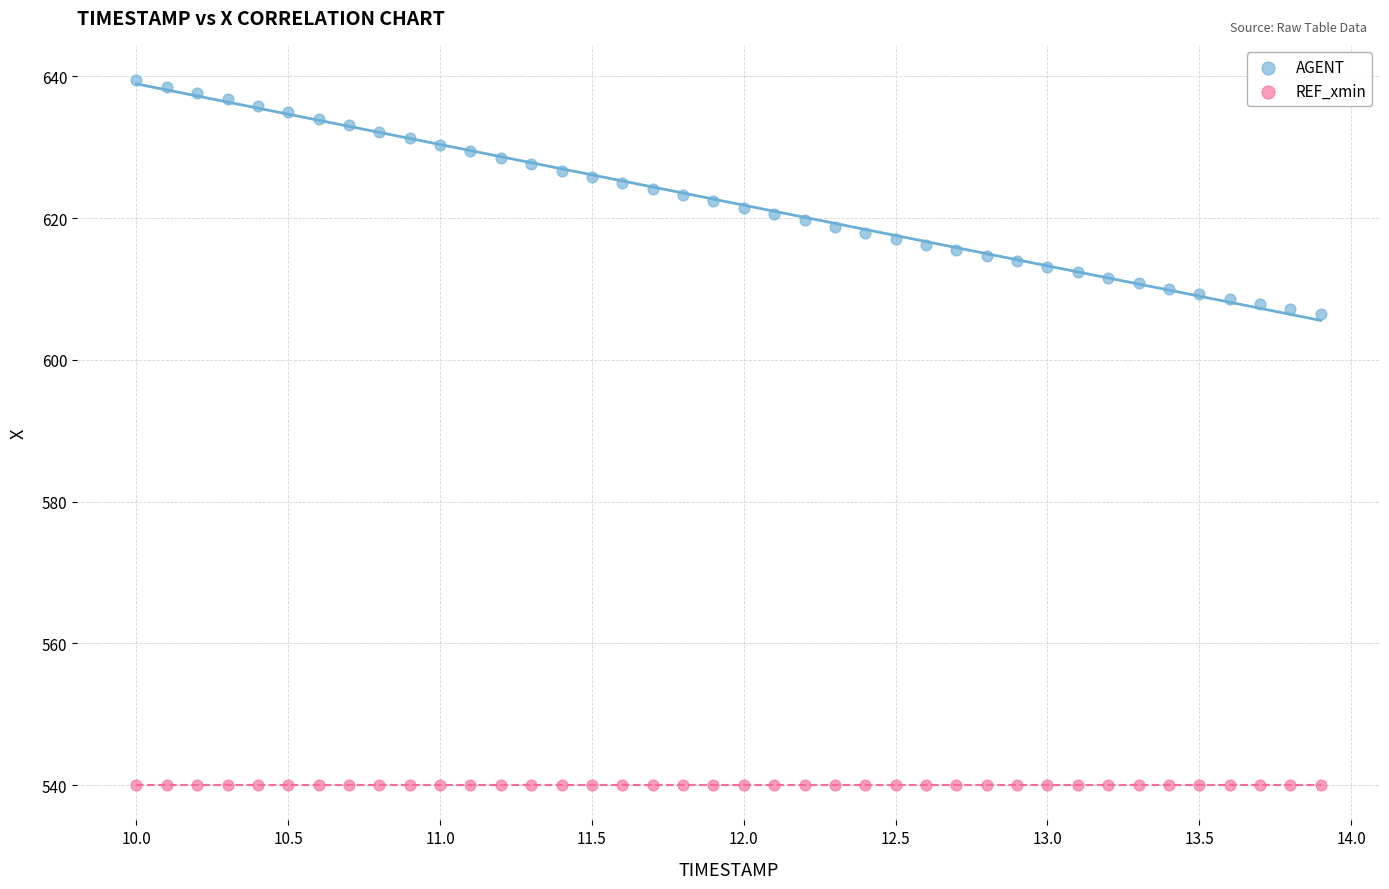

Which series reaches the maximum Y coordinate?

AGENT